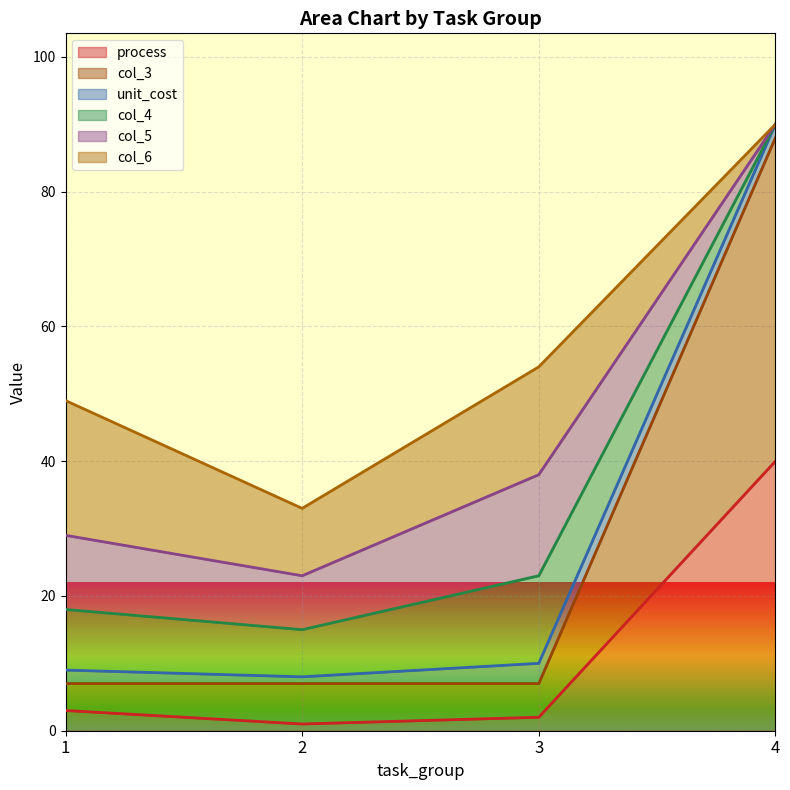

Does the chart display data point markers on the line(s)?

No